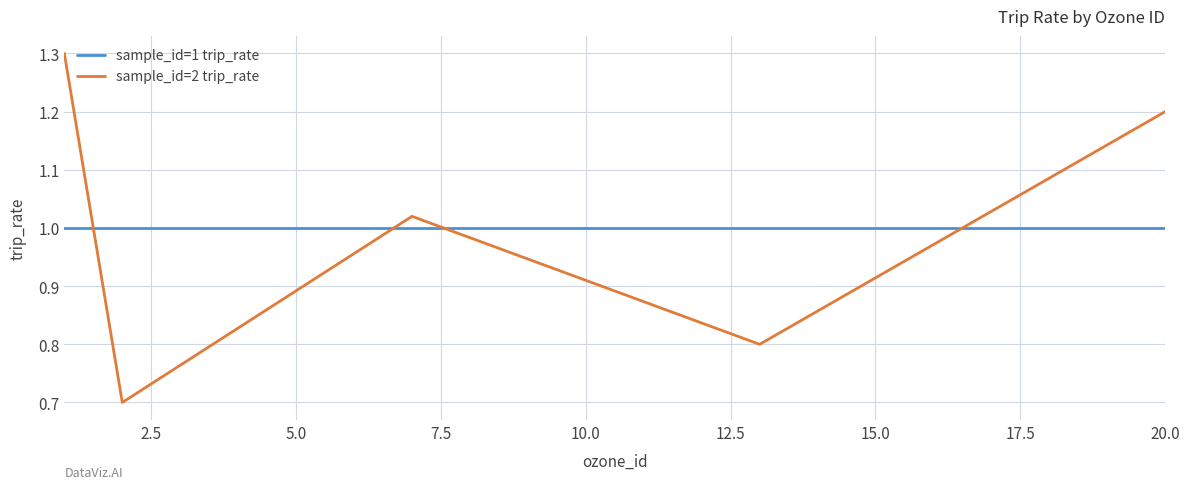

After their last crossing, which series has the higher values: sample_id=2 trip_rate or sample_id=1 trip_rate?

sample_id=2 trip_rate